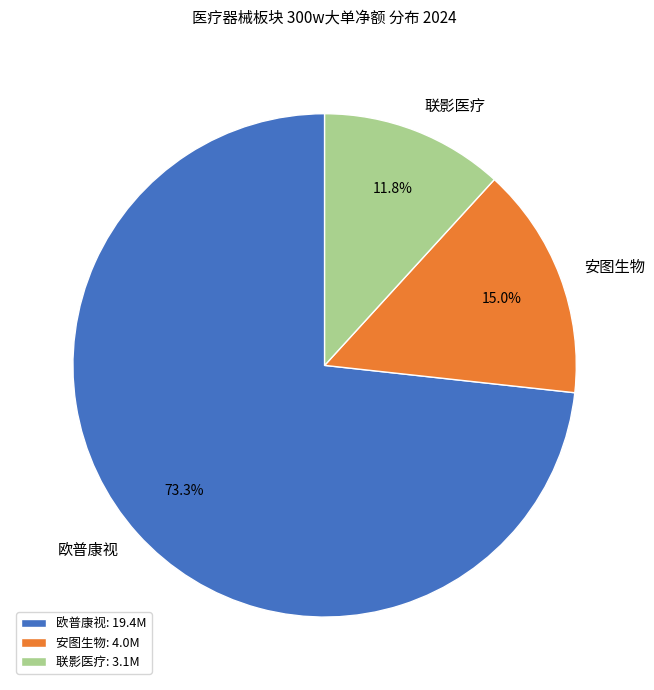

Do 安图生物 and 欧普康视 together represent more than half of the pie?

Yes